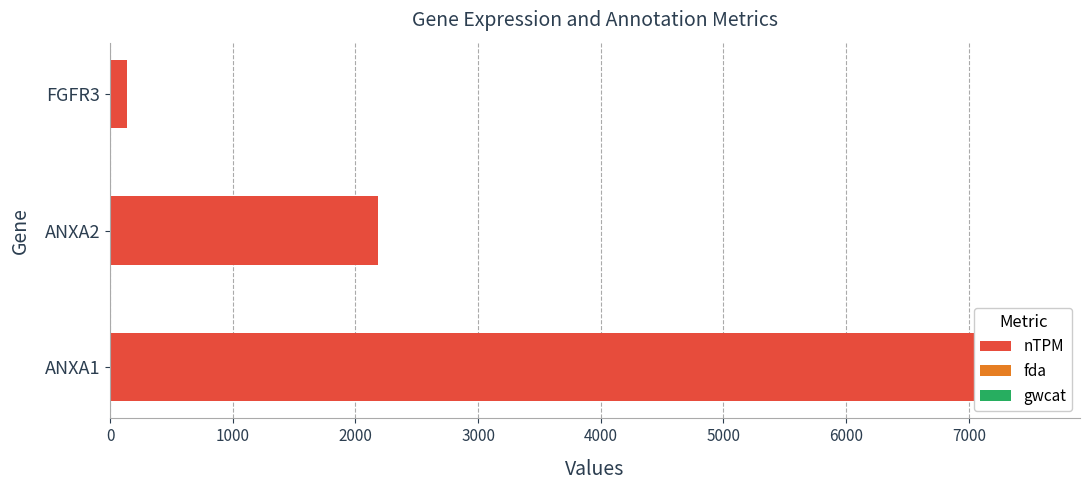

Is the value of nTPM at 2000 greater than the value of fda at 0?

Yes